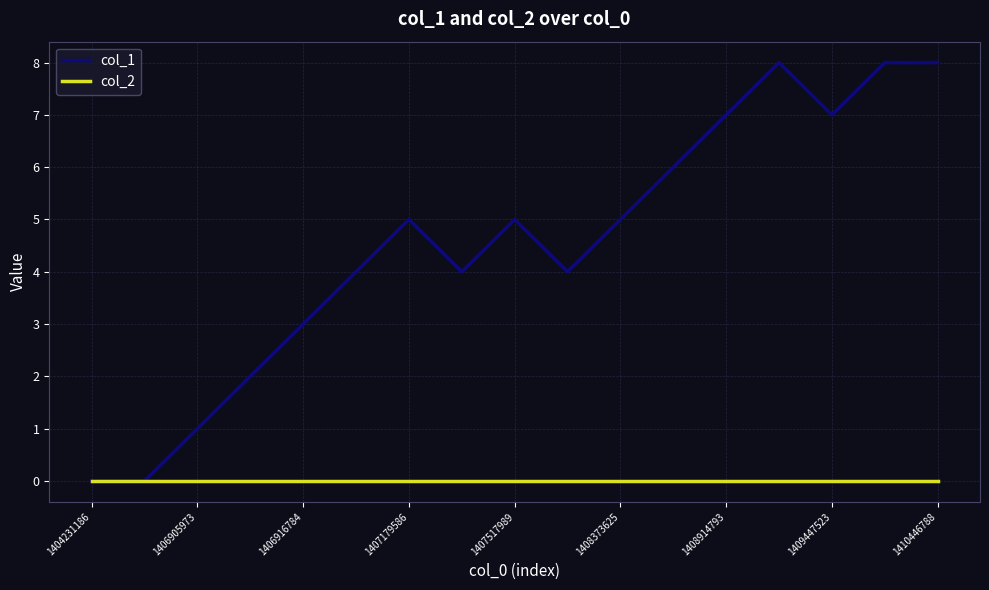

List the series in order of their peak value, highest first.

col_1, col_2